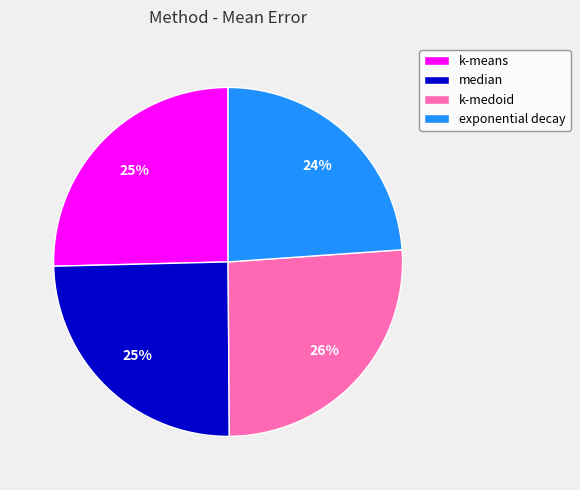

Is it true that exponential decay is 24% of the pie?

True